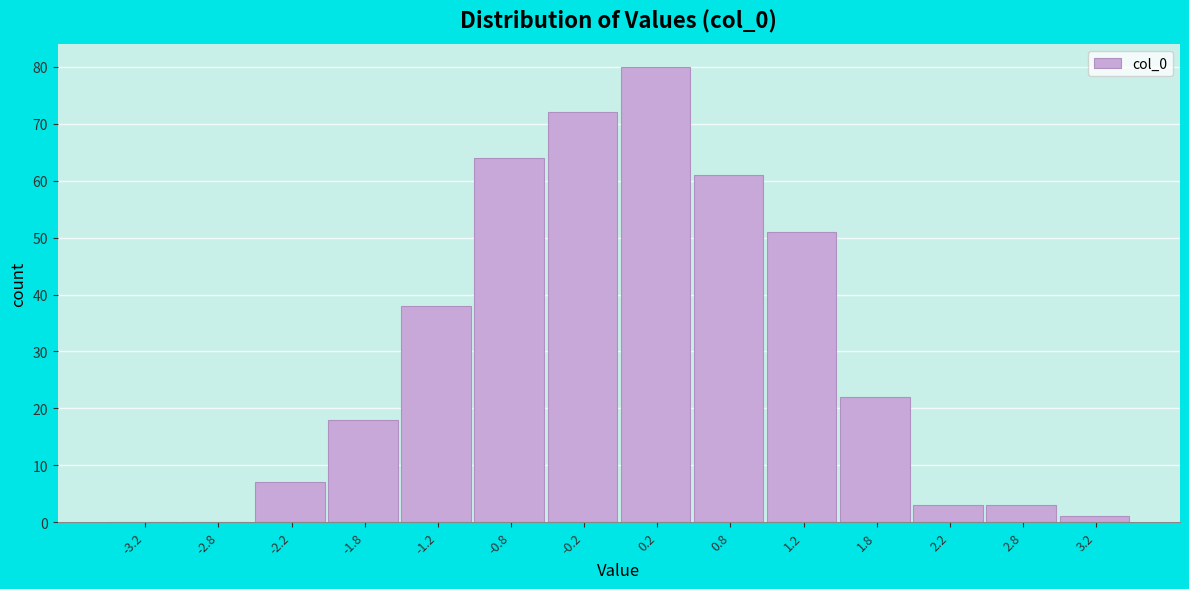

What is the height of the bar covering -1.5 to -1.0 on the x-axis? The values are not printed on the chart, so give them approximately, as read against the axis.

38